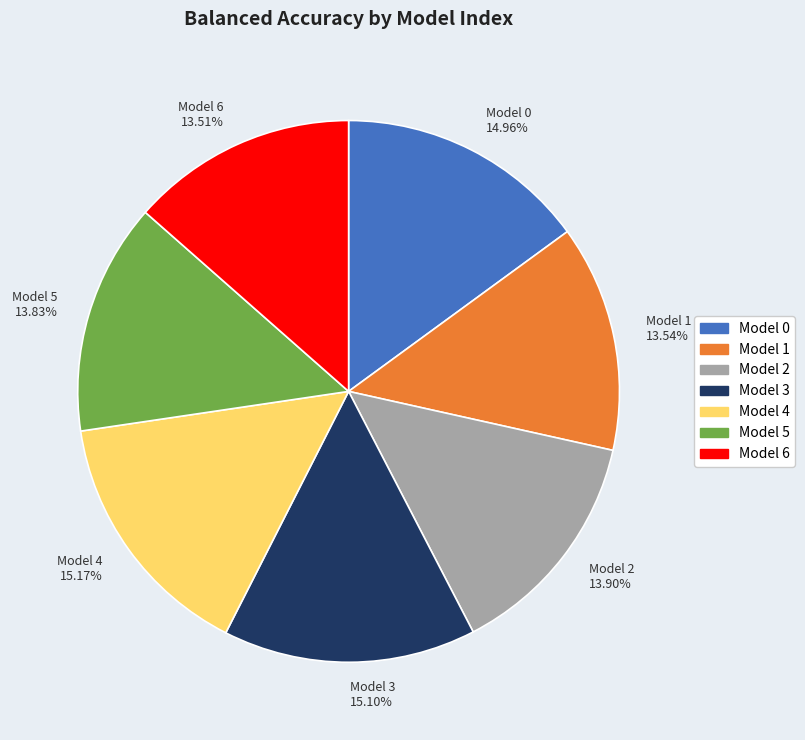

Does any single category account for the majority?

No